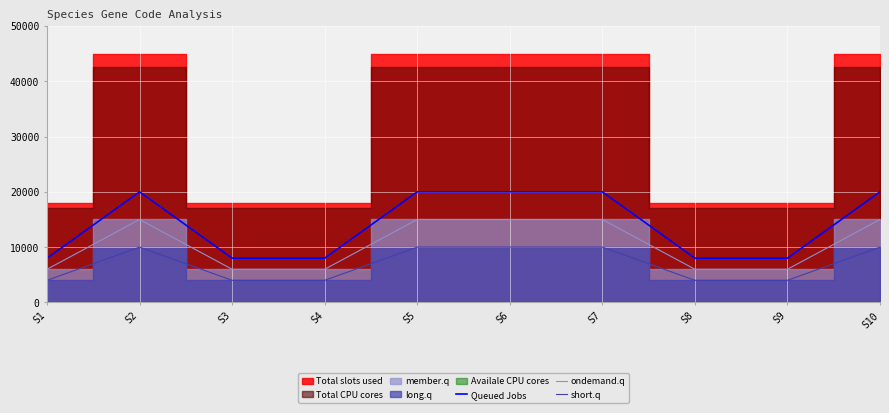

At which category is the sum across all series the highest?

S2